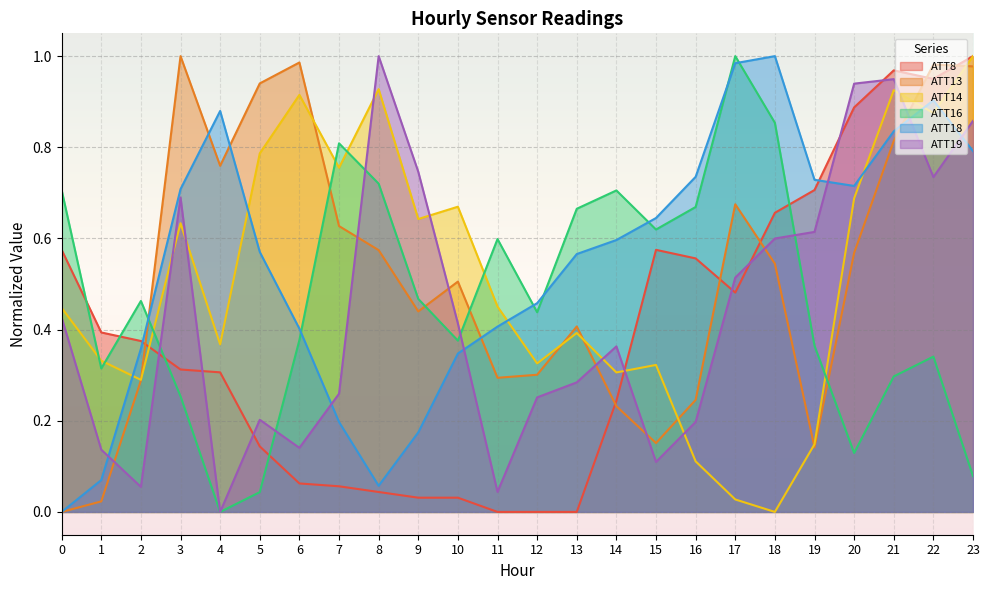

What is the spread (max minus min) of values at 15?

0.5